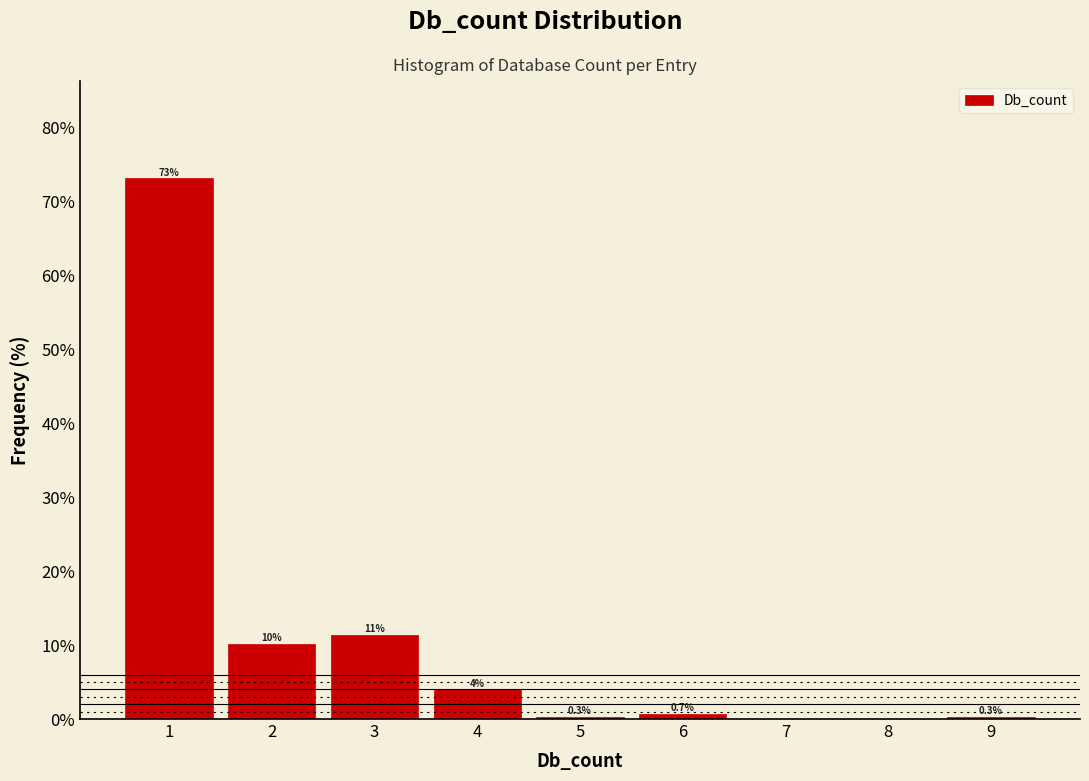

Which range on the x-axis has the tallest bar?

0.5 to 1.5